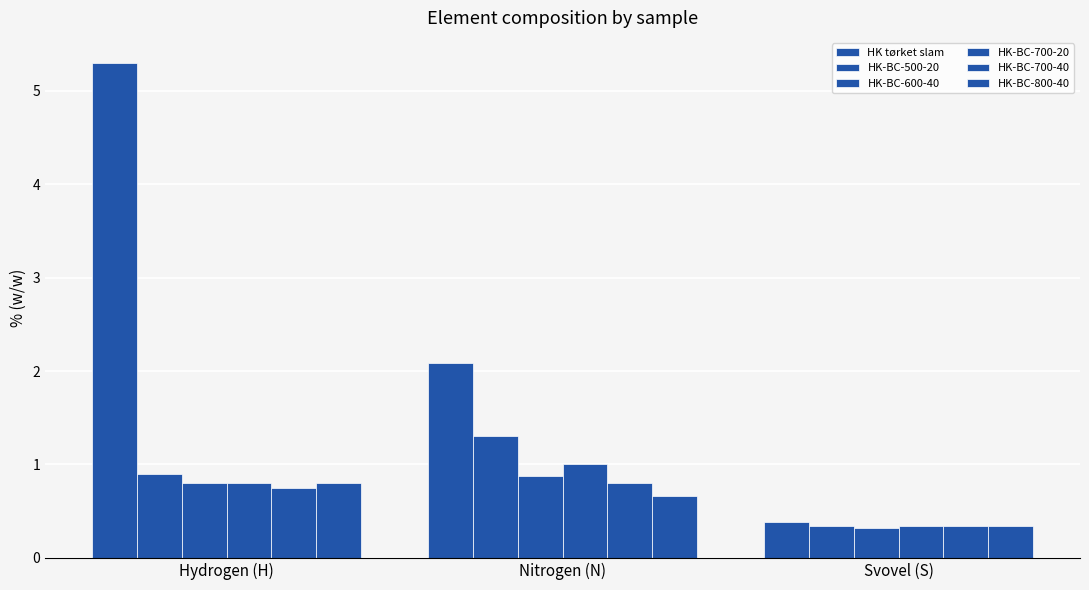

Count the number of data series in this chart.

6